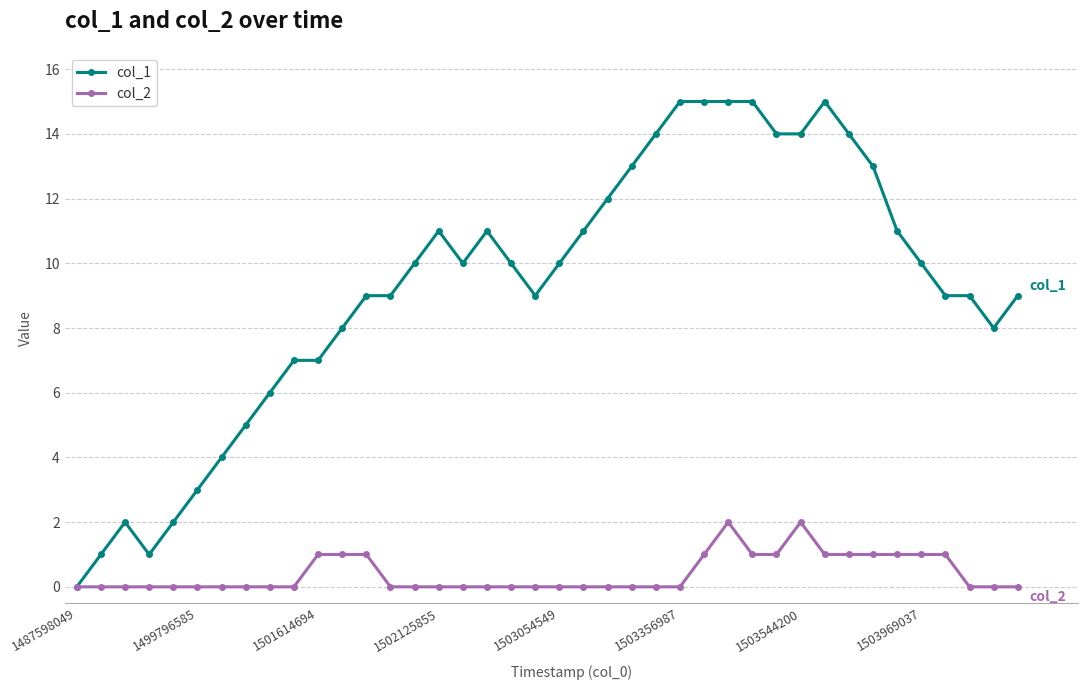

What is the difference between the maximum and second lowest values in the col_1 series?

14